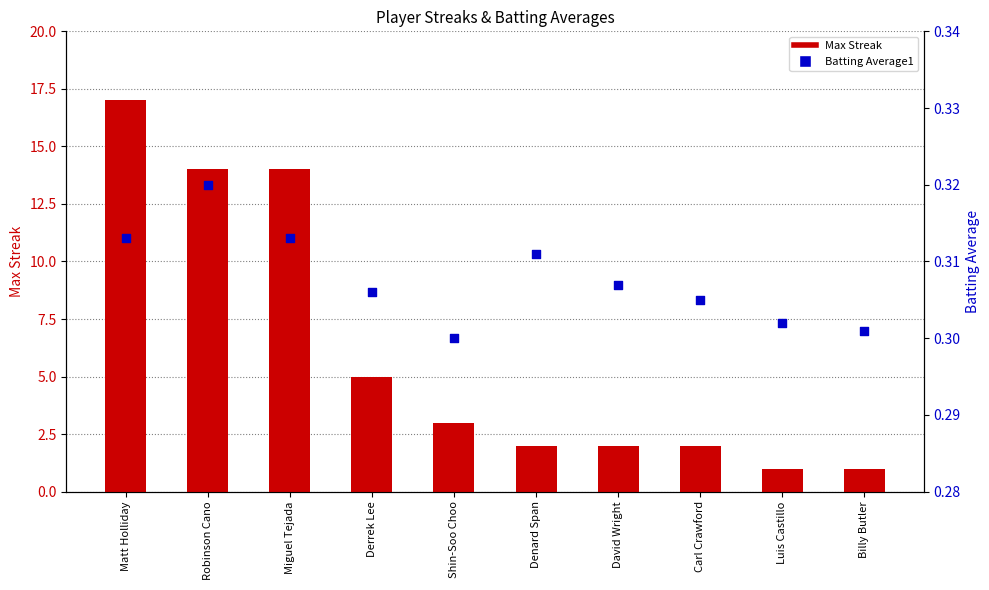

Which series has the widest spread of Y values?

Max Streak